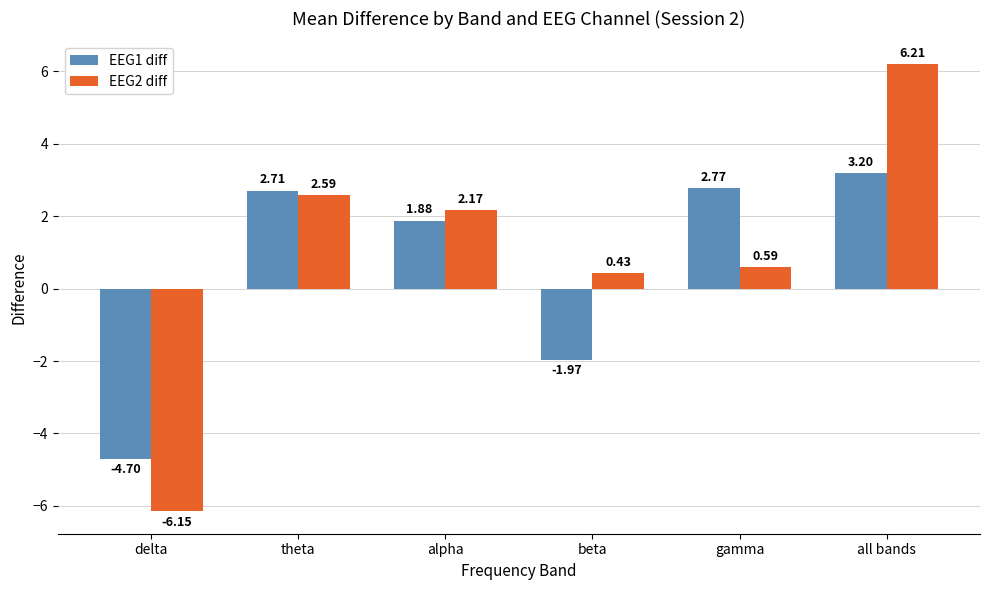

How many bars are there in each group?

2